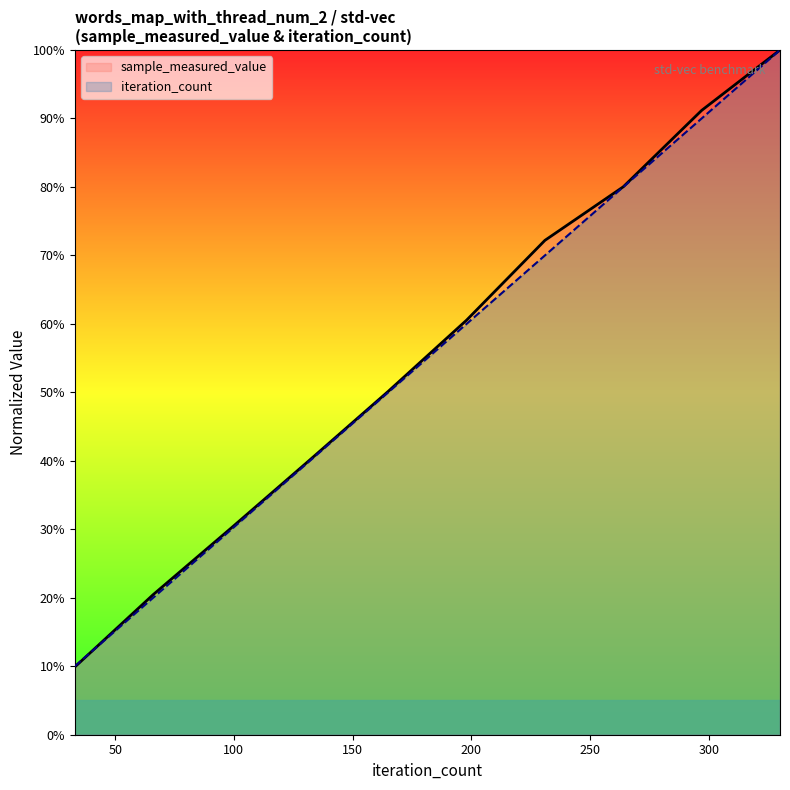

Rank the categories by iteration_count value from lowest to highest.

33, 66, 99, 132, 165, 198, 231, 264, 297, 330